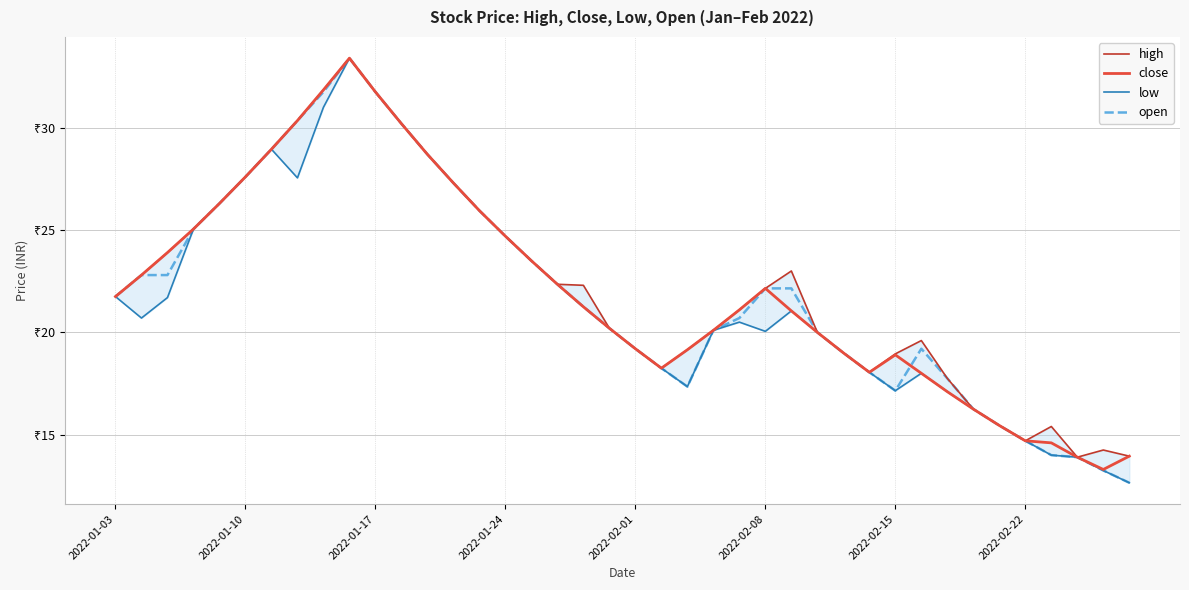

What is the total value across all series at 21?

73.0